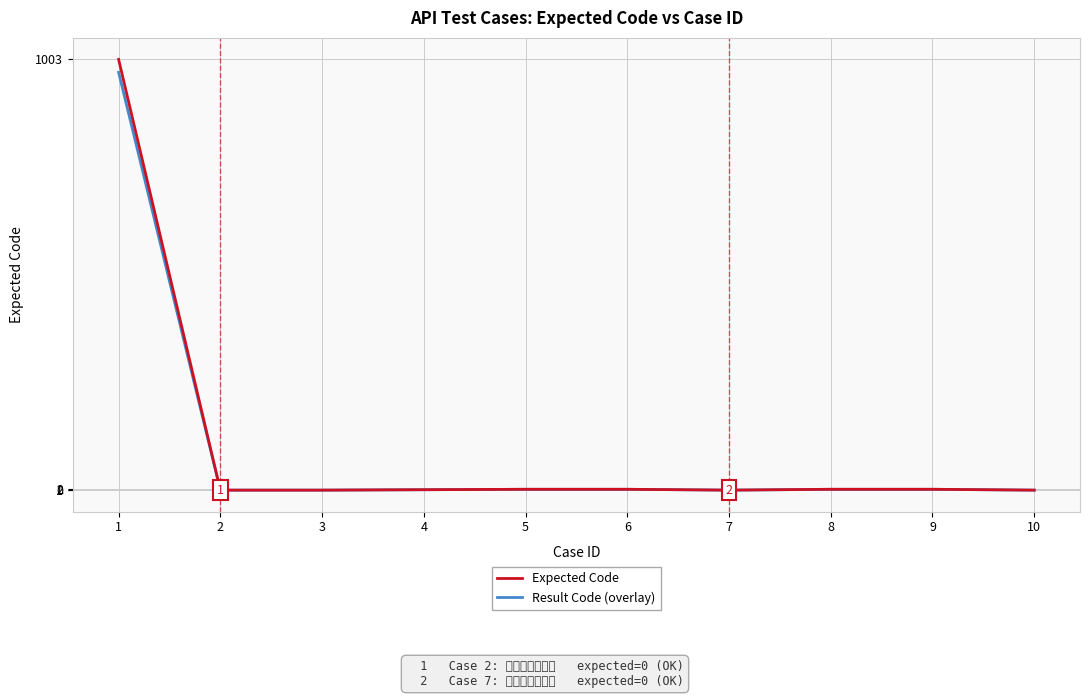

What is the maximum value shown in the chart?

1003.0